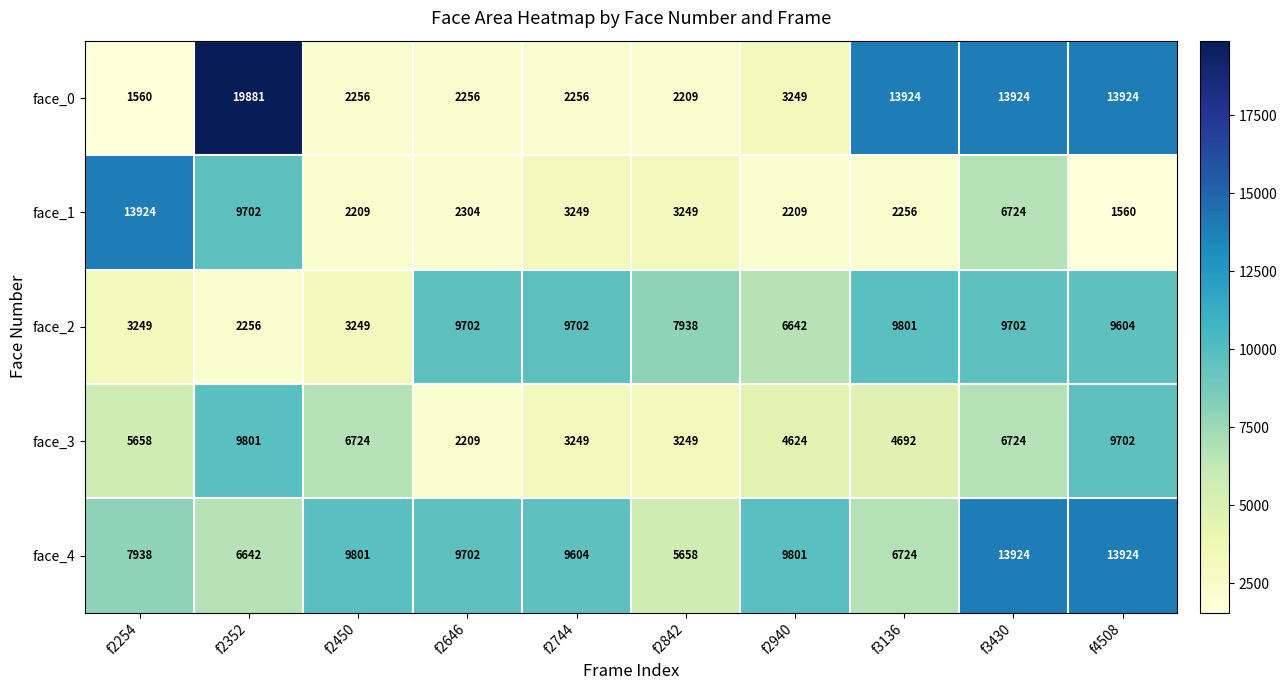

What is the difference between the face_0 values at f2254 and f4508?

12364